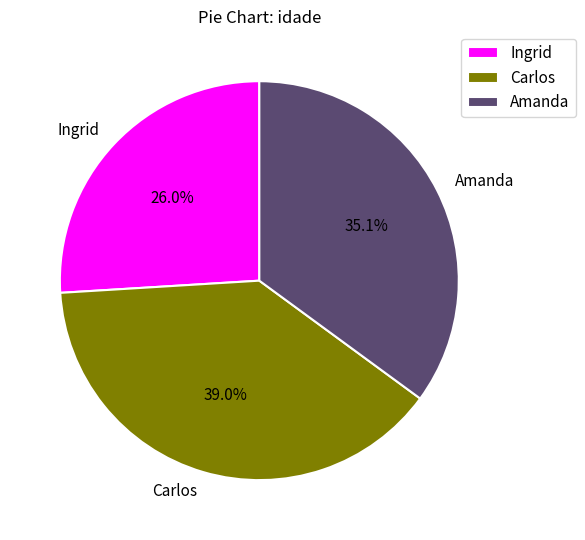

Between Ingrid and Carlos, which is larger?

Carlos